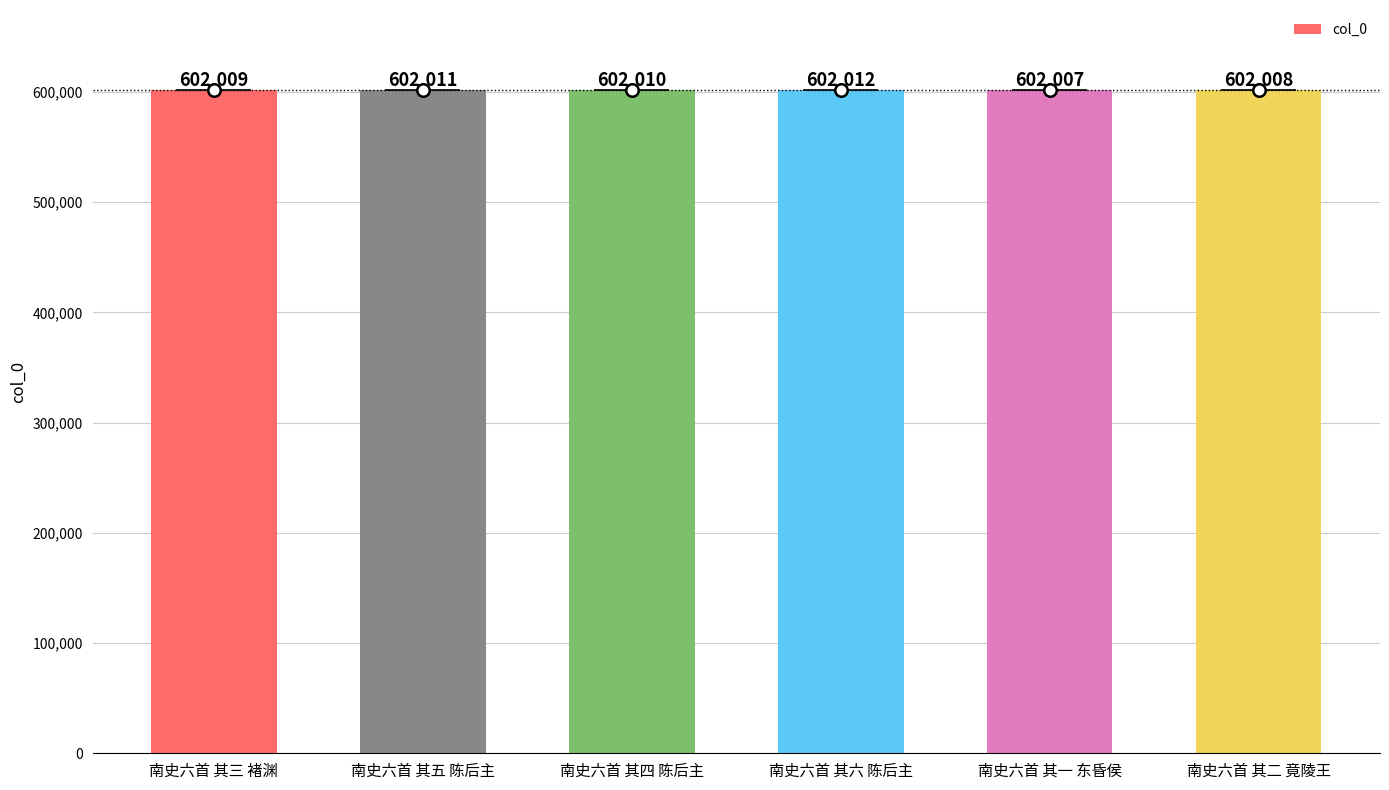

What position from the right is 南史六首 其六 陈后主?

3